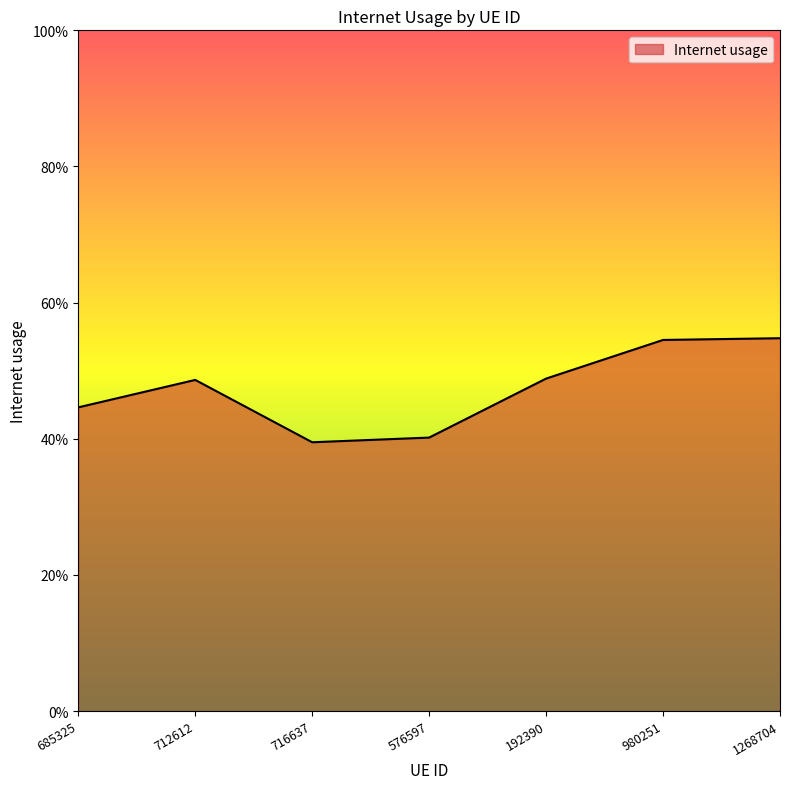

Does the chart have visible grid lines?

No